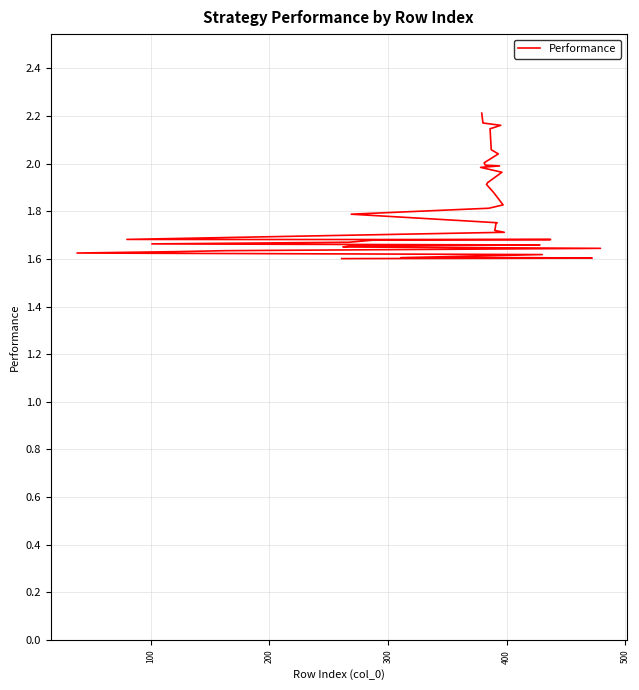

Is it true that the value at 10 is 0.5?

False